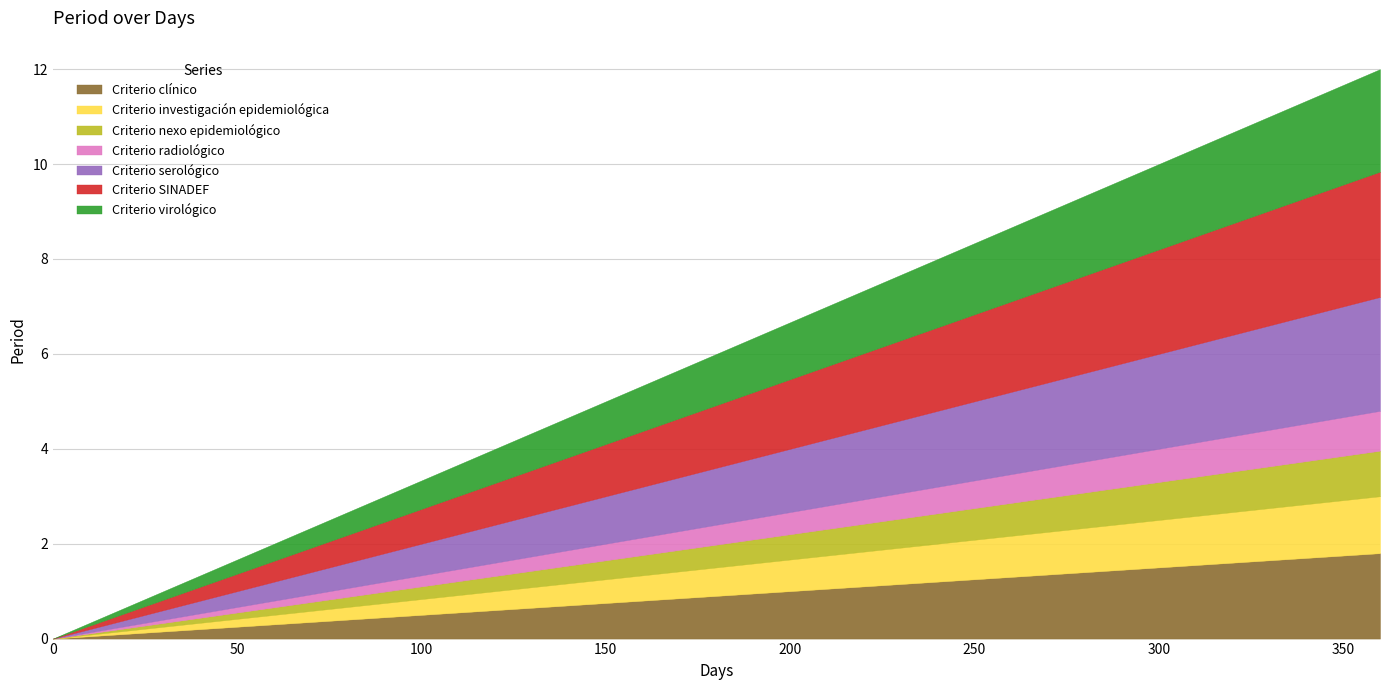

What is the maximum value shown in the chart?

12